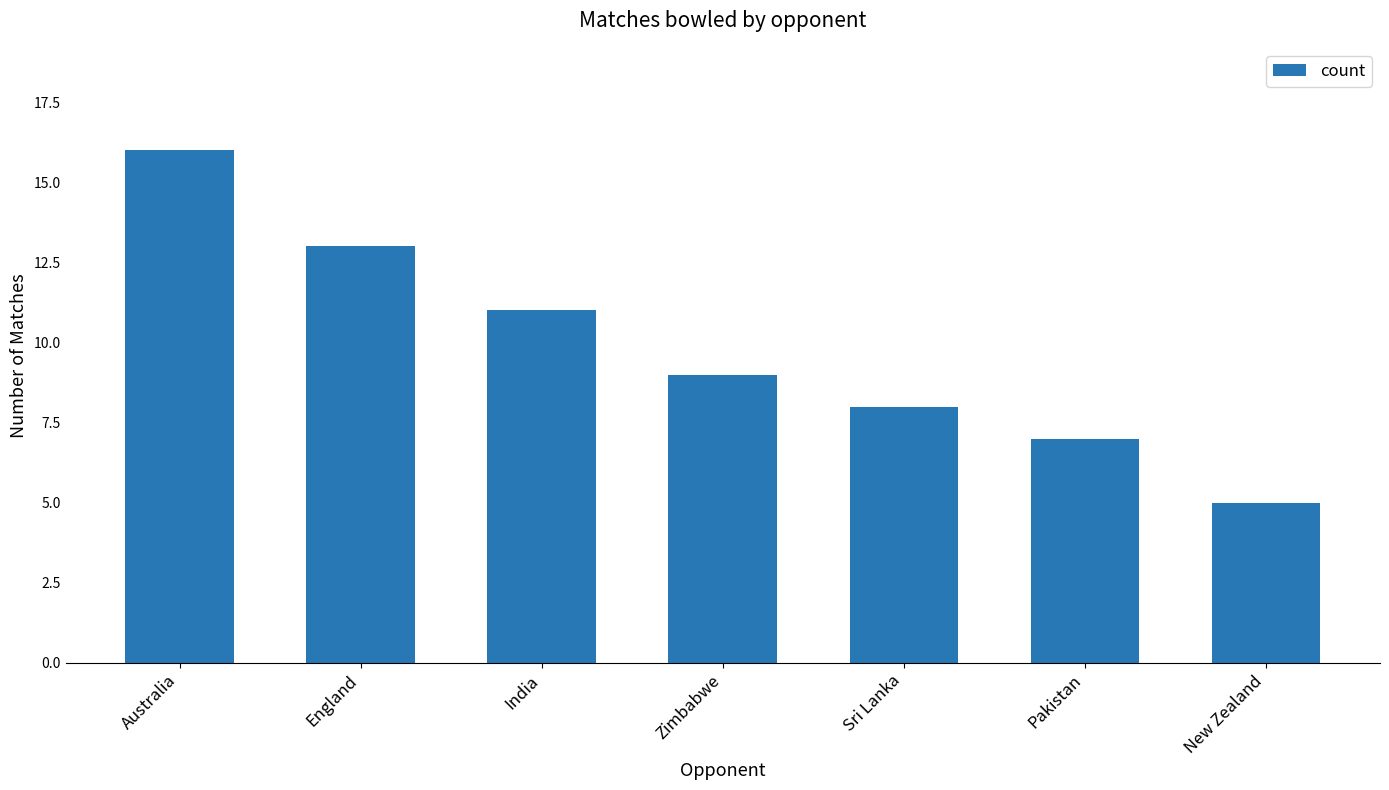

How many data points does each series have?

7